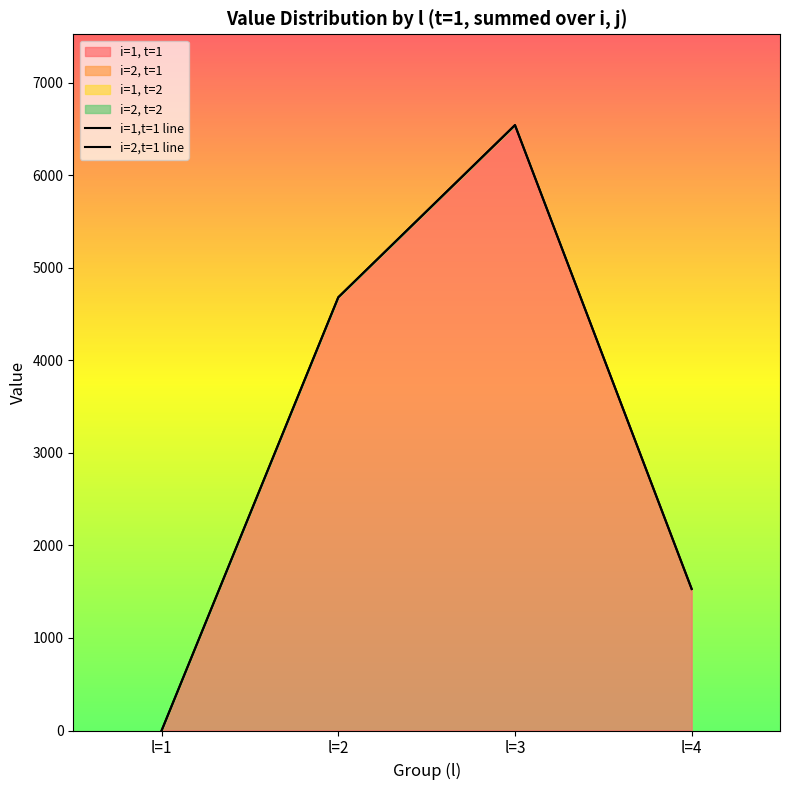

True or false: i=2,t=1 line and i=1,t=1 line cross at least once.

False